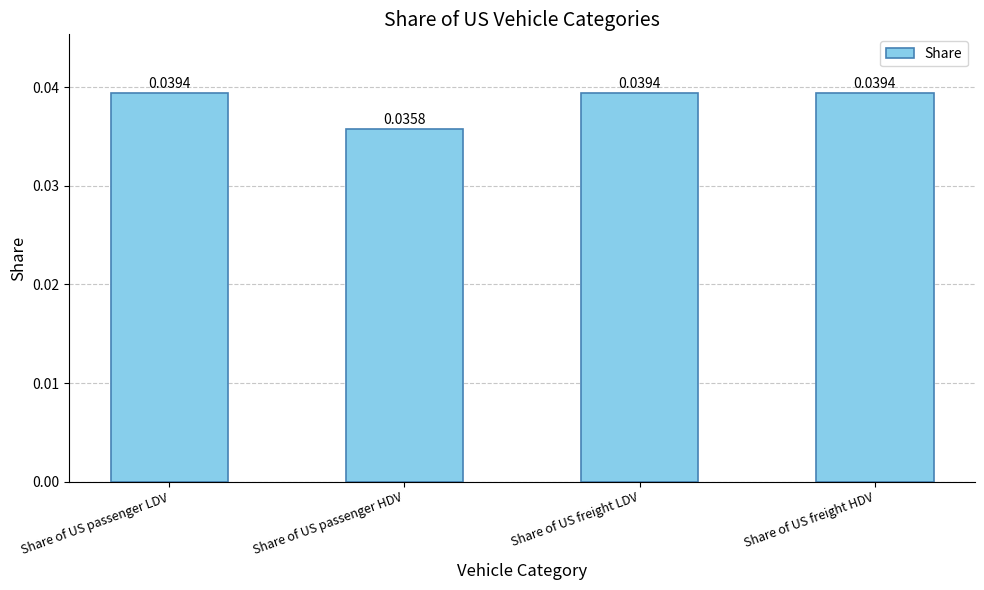

What is the sum of all values?

0.2